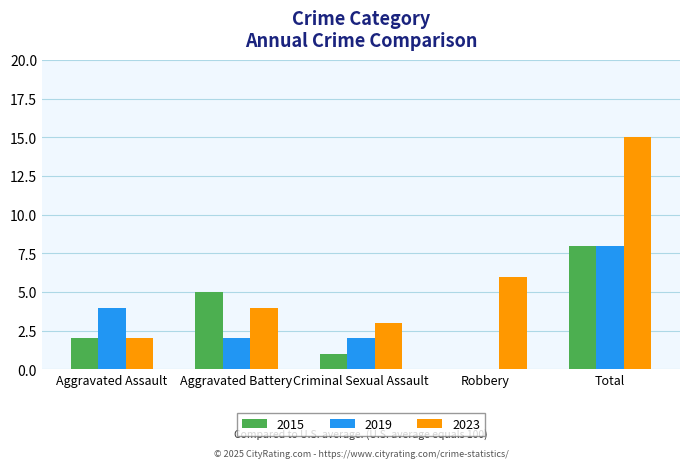

What is the sum of all 2023 values?

30